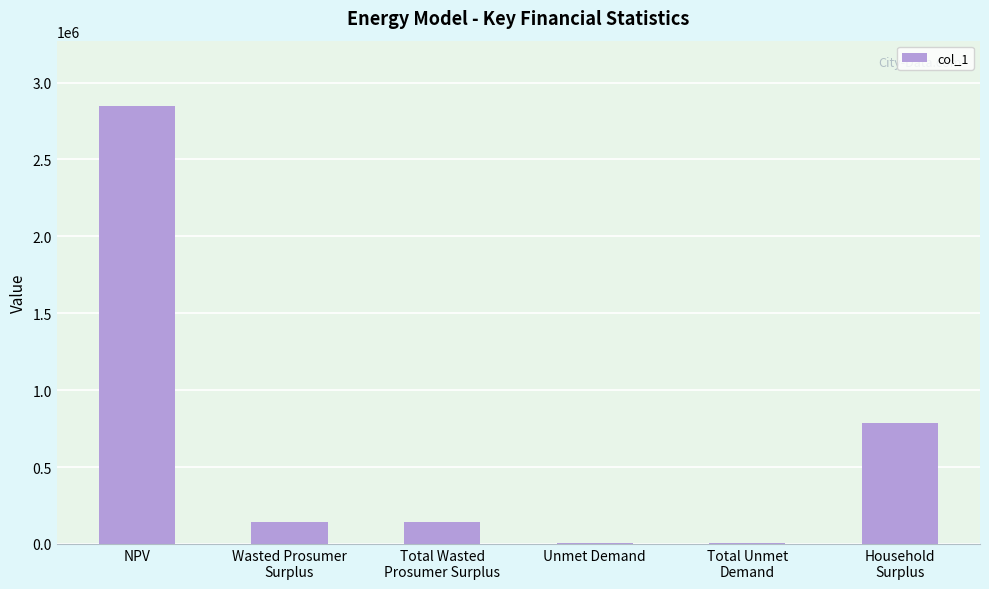

What is the ratio of the value at Wasted Prosumer
Surplus to the value at Household
Surplus?

0.2